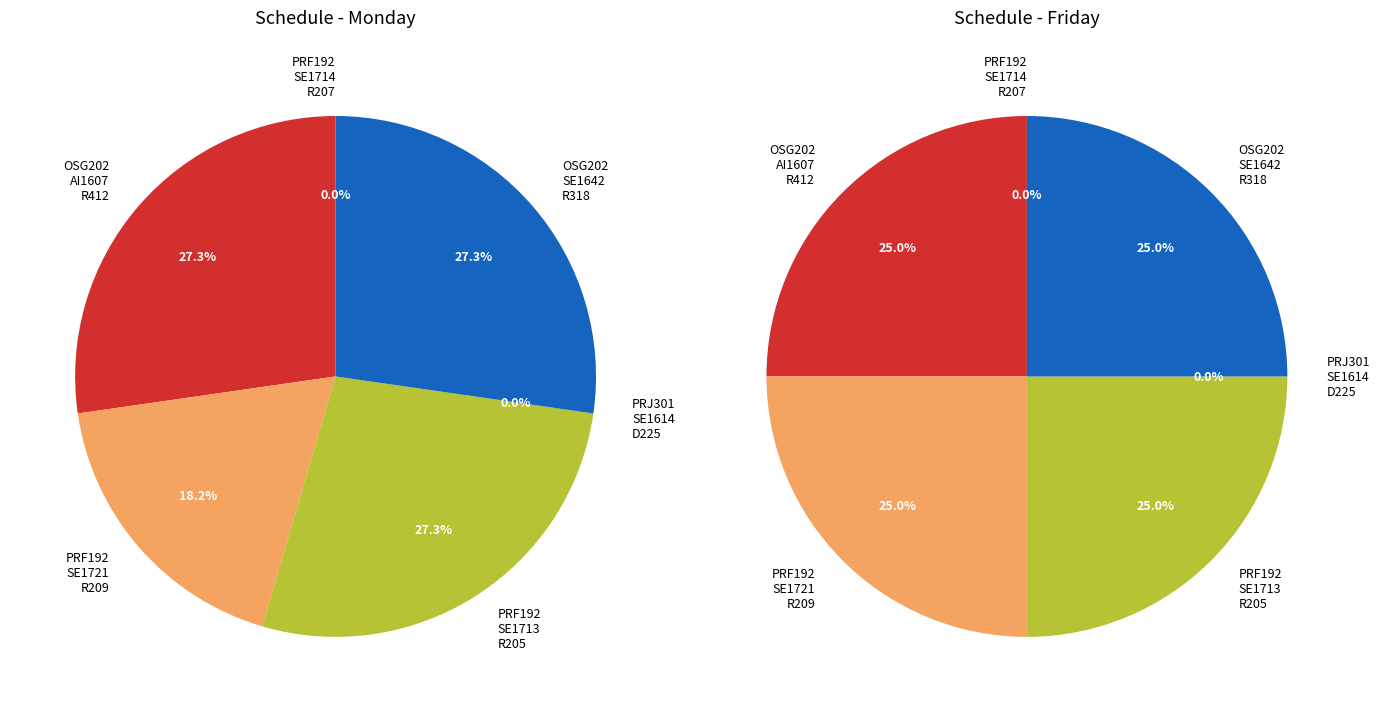

The PRJ301 SE1614 D225 slice represents 0% of the pie. True or false?

True